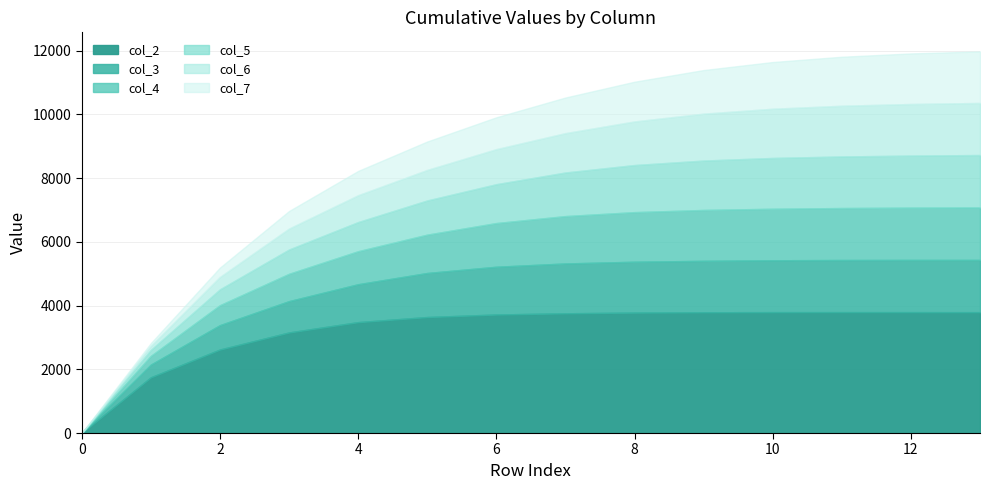

True or false: col_4 has a value of 7077.7 at 13.

True